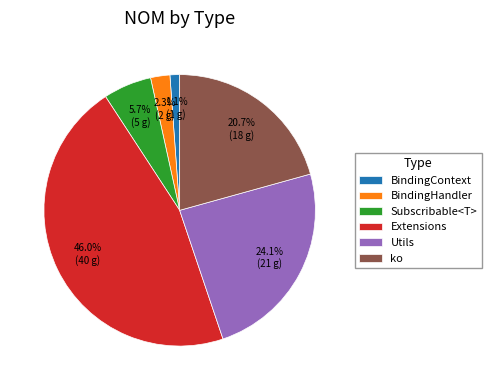

Which category has the smallest portion of the pie?

BindingContext